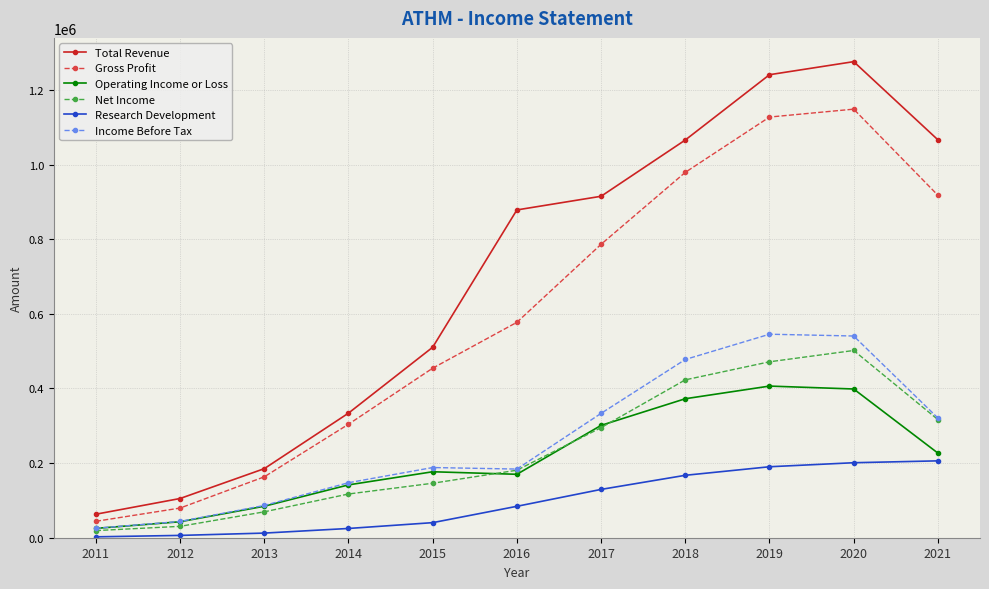

What is the greatest value displayed?

1275900